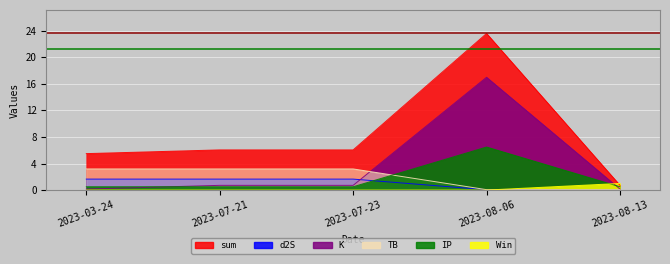

Does the chart display data point markers on the line(s)?

No